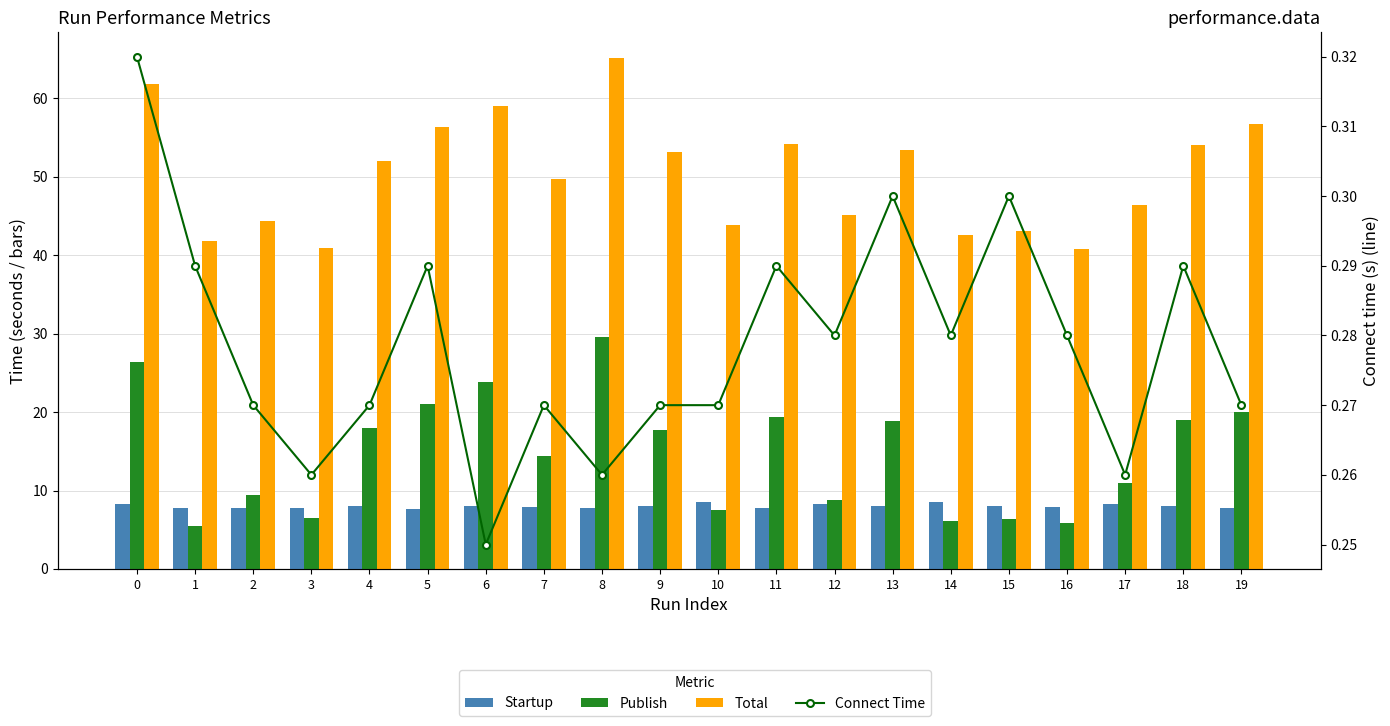

What are all the series names shown in the legend?

Startup, Publish, Total, Connect Time